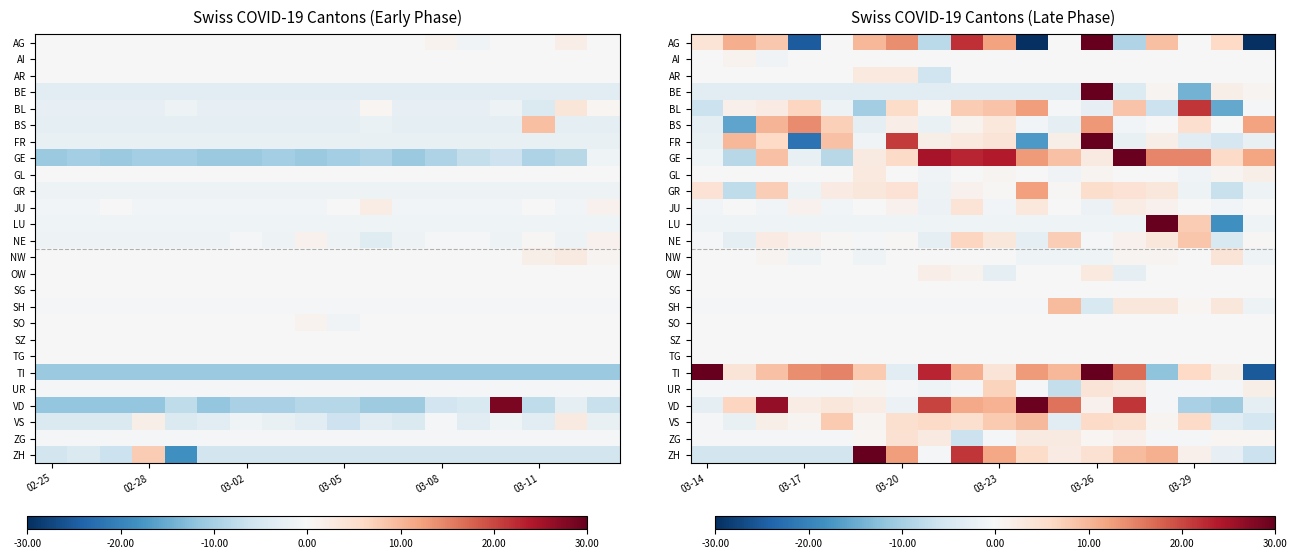

What is the highest value of the AR series?

3.0